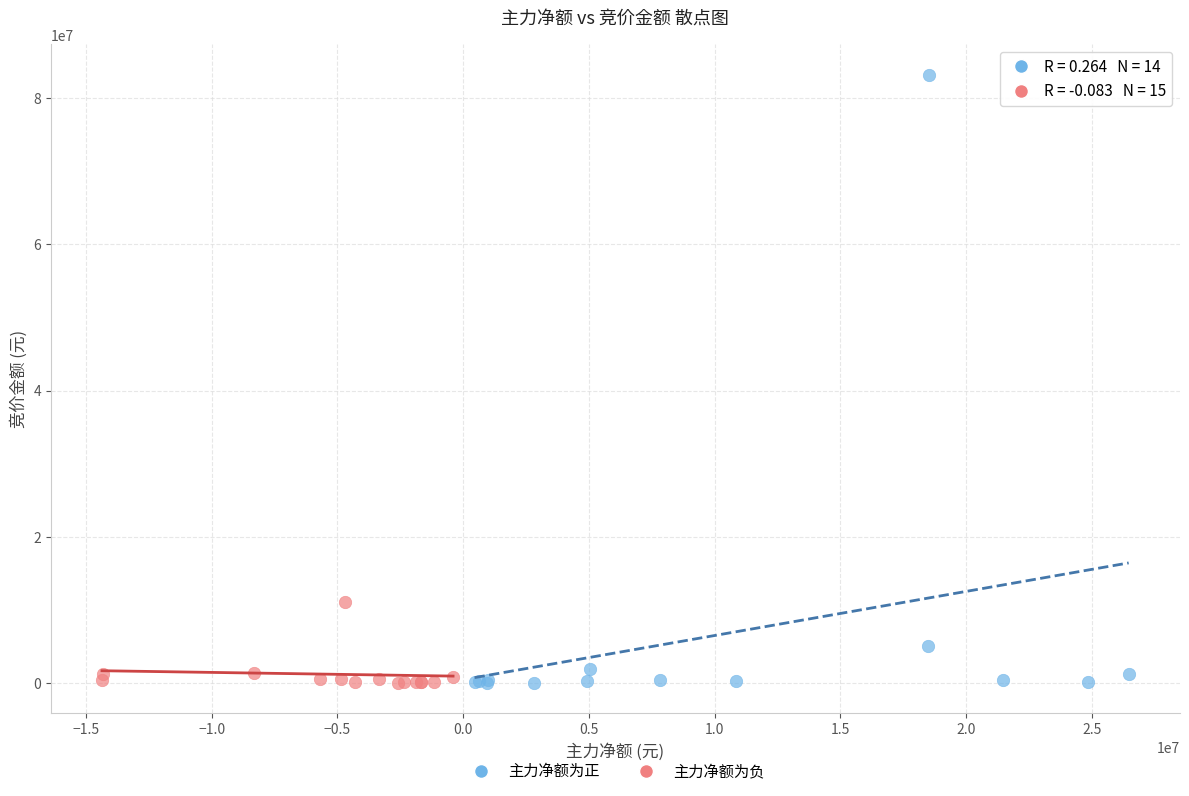

Which series reaches the maximum Y coordinate?

主力净额为正